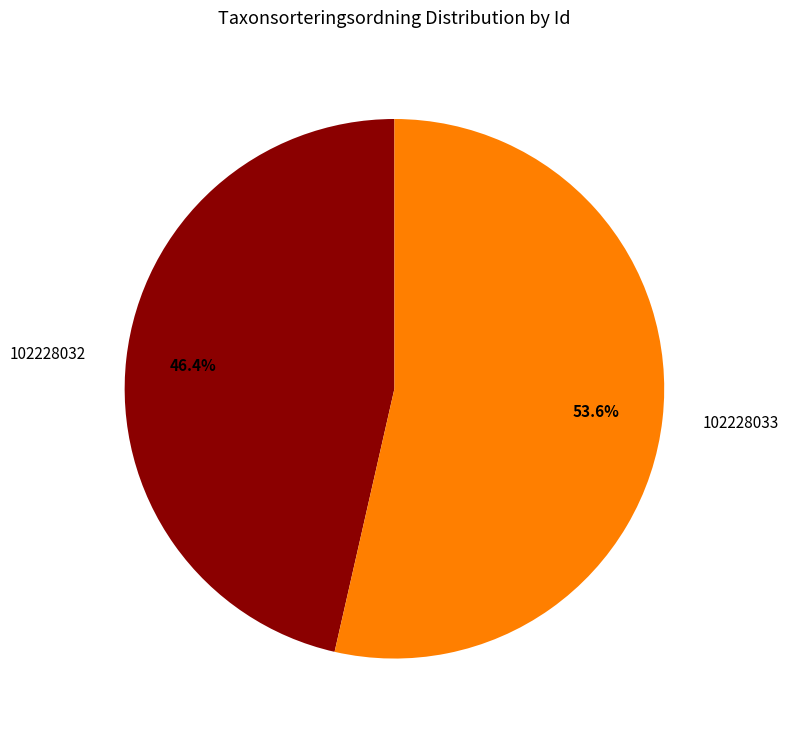

To the nearest percent, what is the average slice percentage?

50%